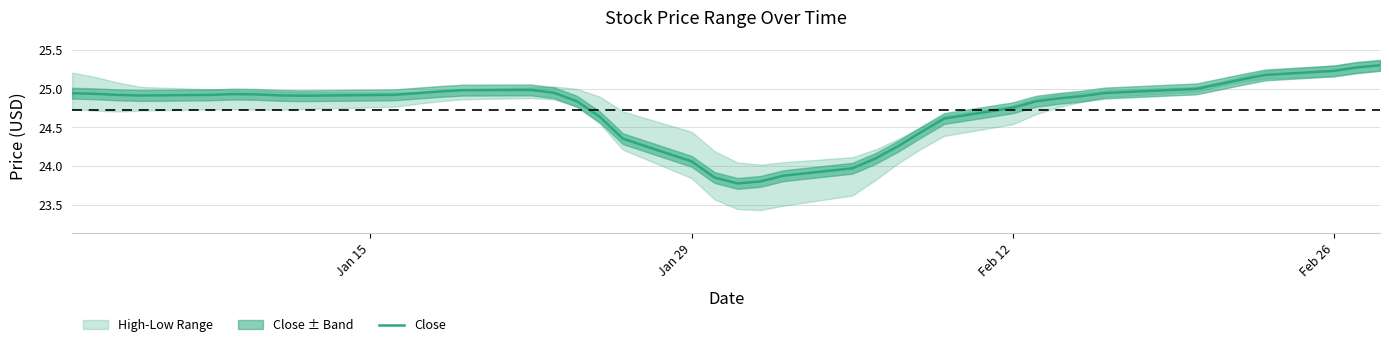

Does the chart have visible grid lines?

Yes